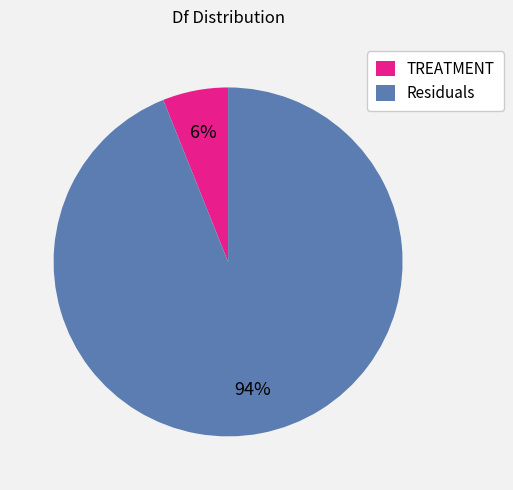

What is the majority slice?

Residuals